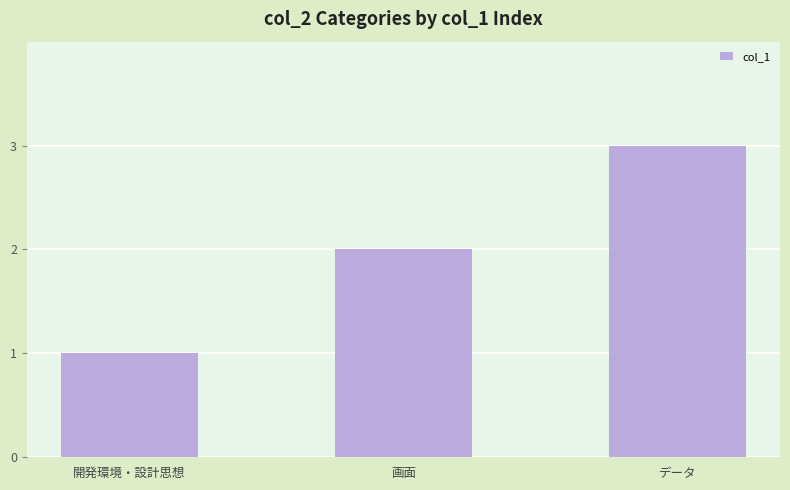

The chart shows a value of 3 at データ. True or false?

True